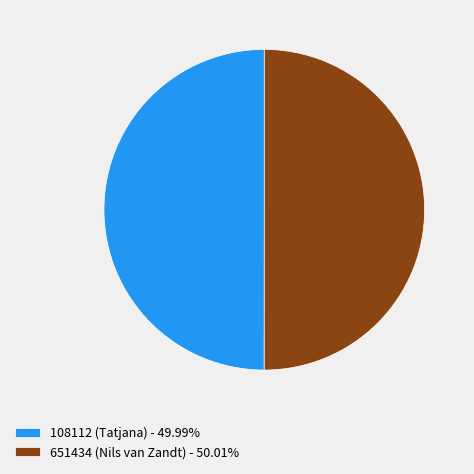

Do 108112 (Tatjana) - 49.99% and 651434 (Nils van Zandt) - 50.01% together represent more than half of the pie?

Yes